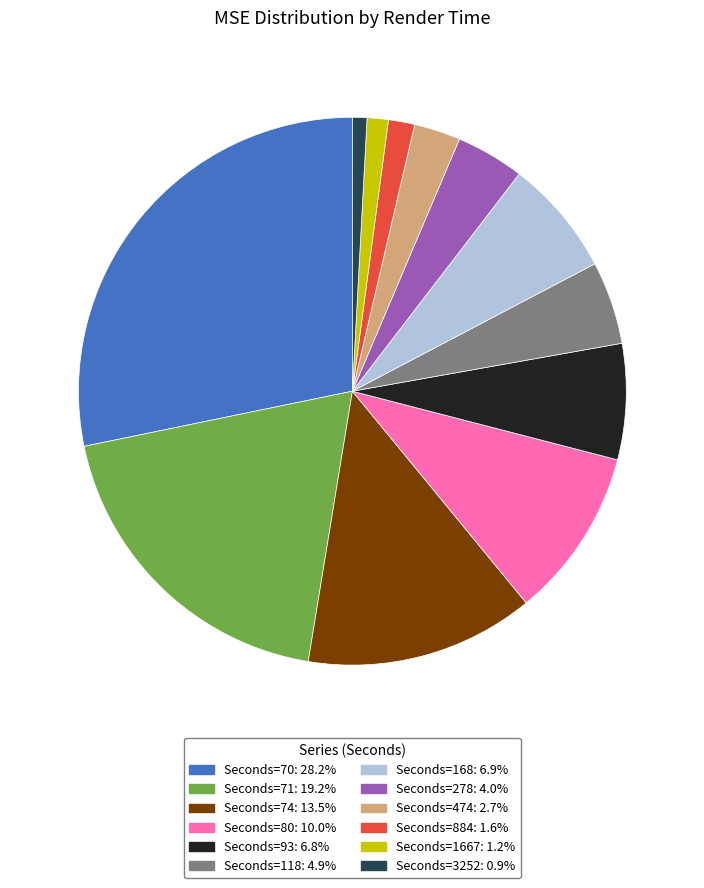

Does any single category account for the majority?

No